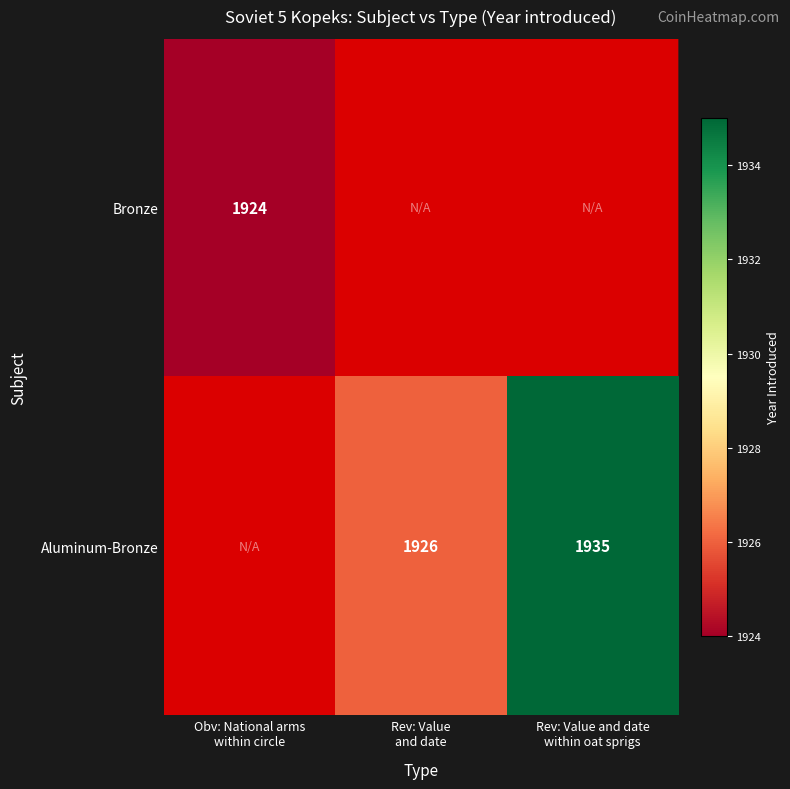

True or false: Bronze has a value of 1150.6 at Obv: National arms within circle.

False